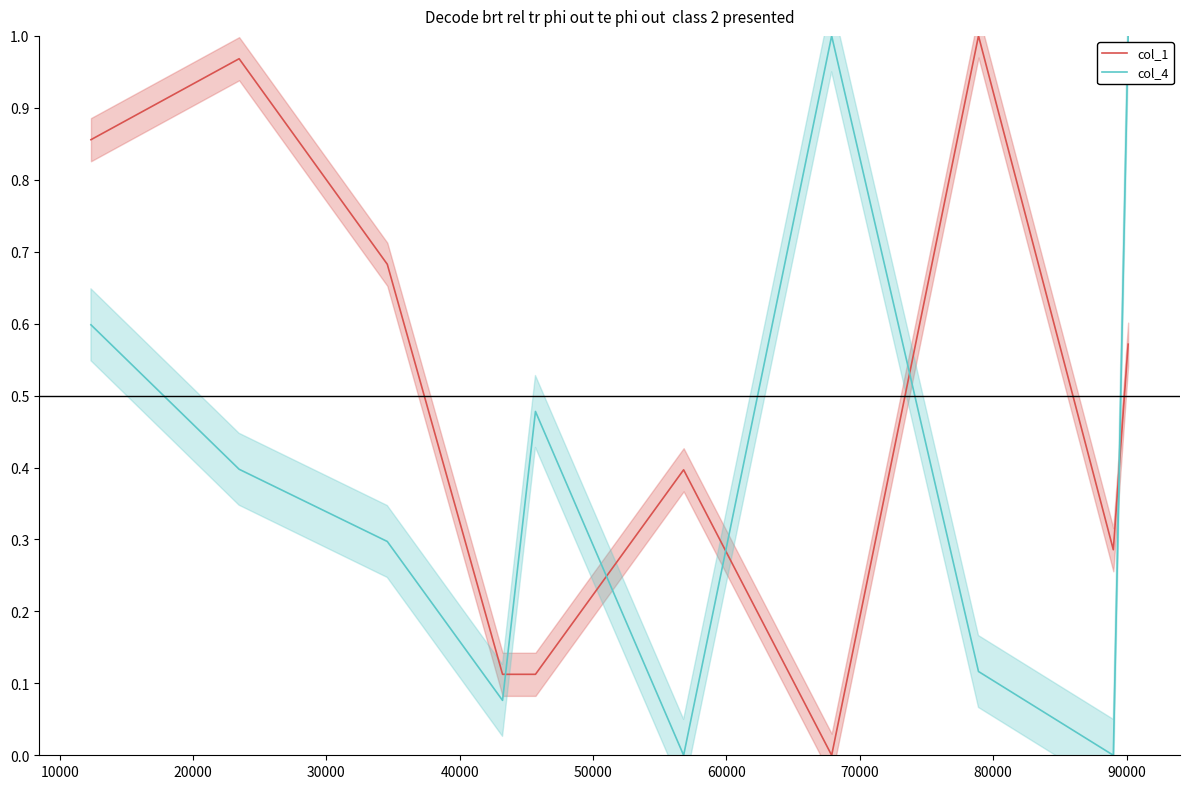

After their last crossing, which series has the higher values: col_1 or col_4?

col_4